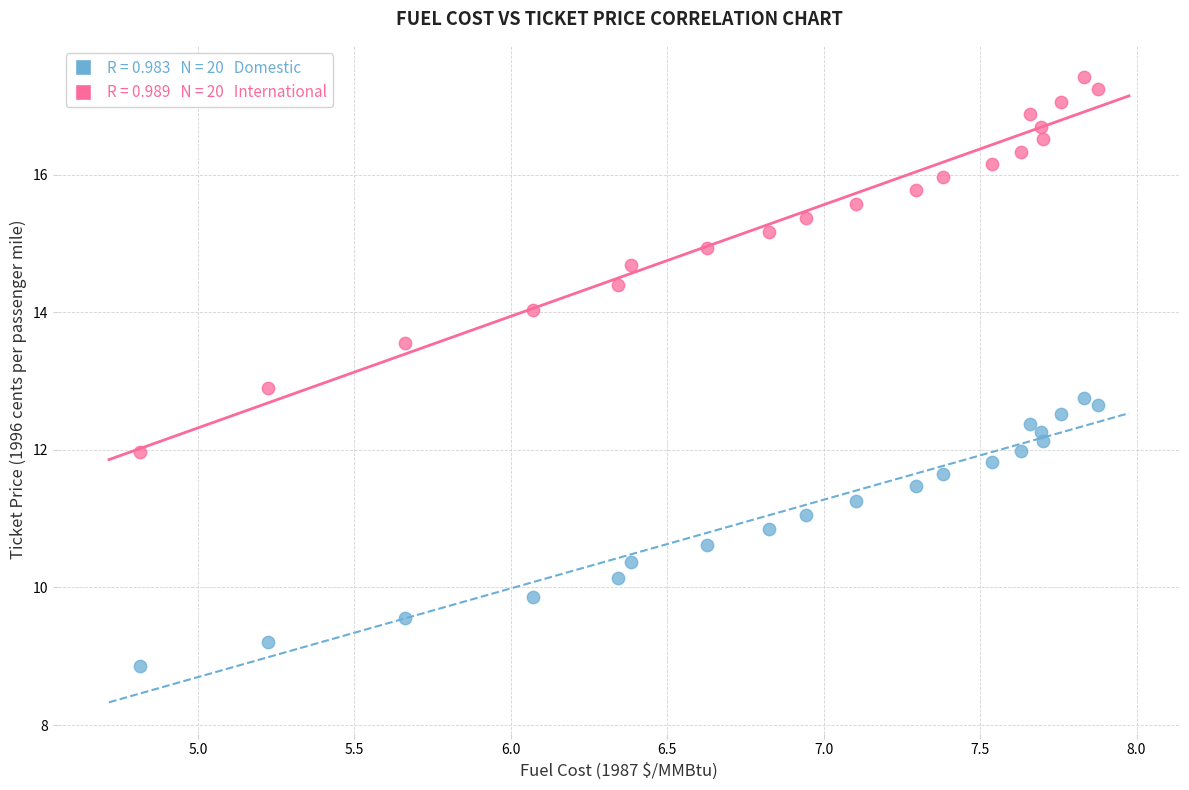

Across all data points, what is the range of X values (max minus min)?

3.1